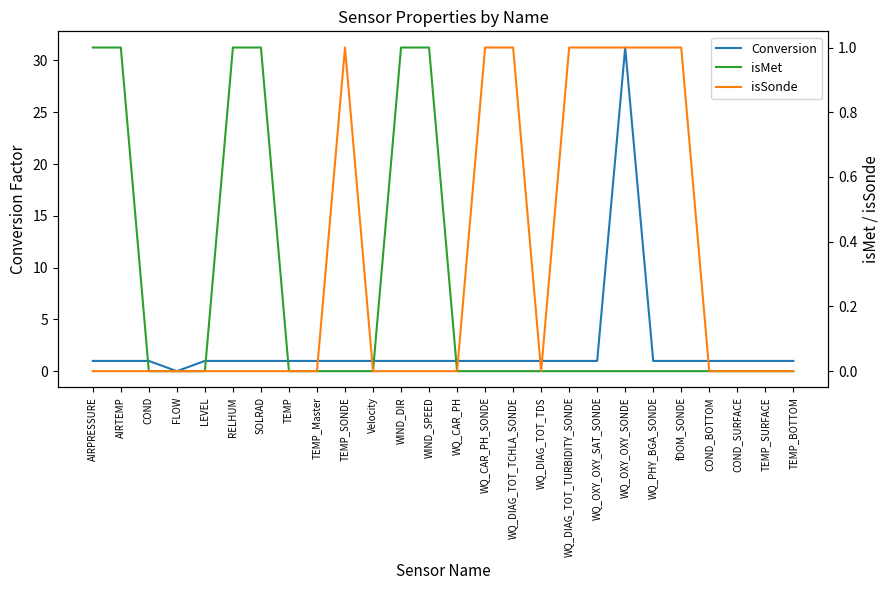

Is the value of Conversion at WQ_OXY_OXY_SONDE greater than the value of isSonde at Velocity?

Yes